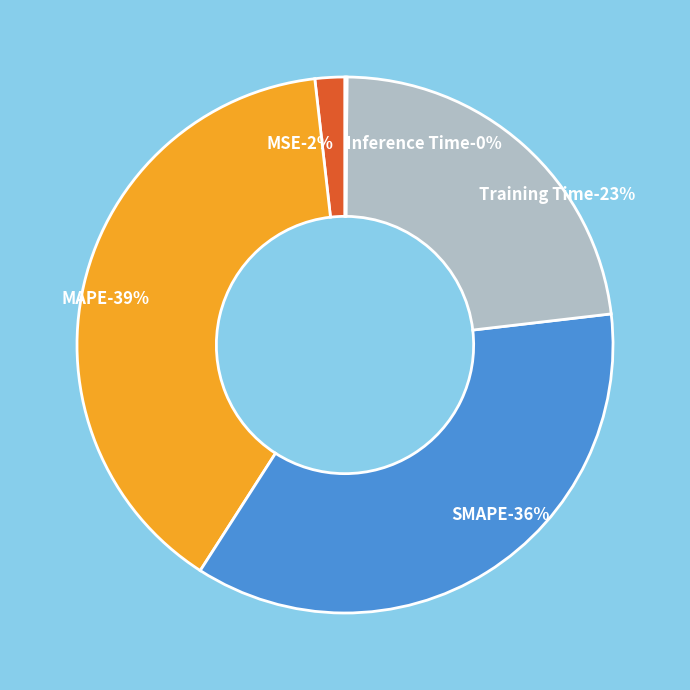

Does Training Time account for over 50% of the chart?

No